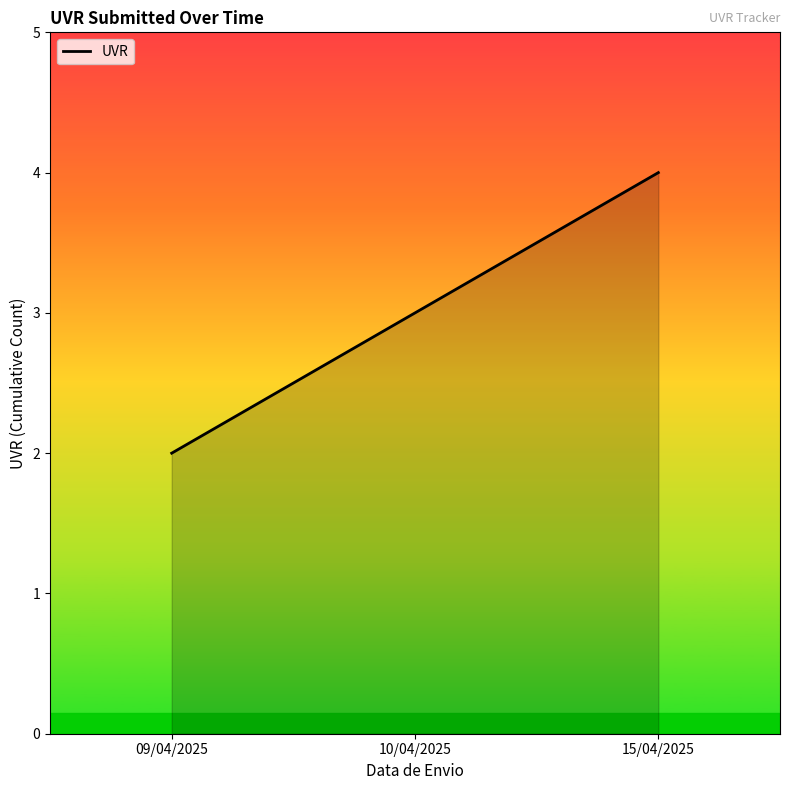

Is it true that the value at 15/04/2025 is 2?

False